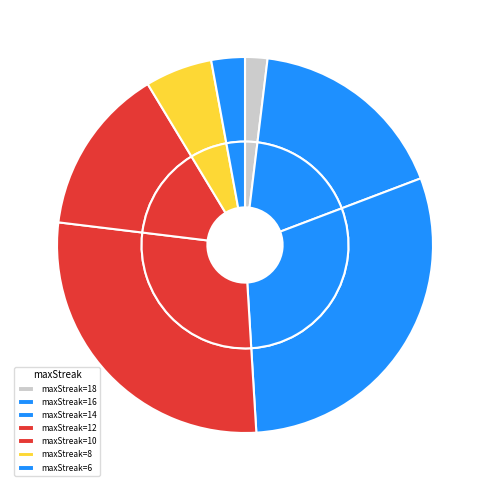

What percentage is NOT represented by 6?

97.1%